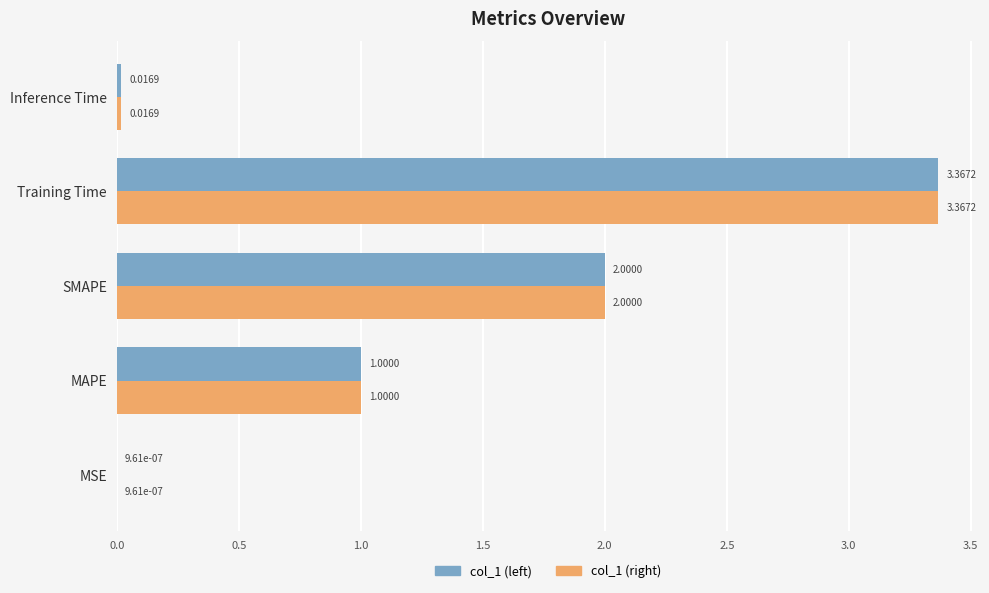

At which category is the sum across all series the highest?

Training Time